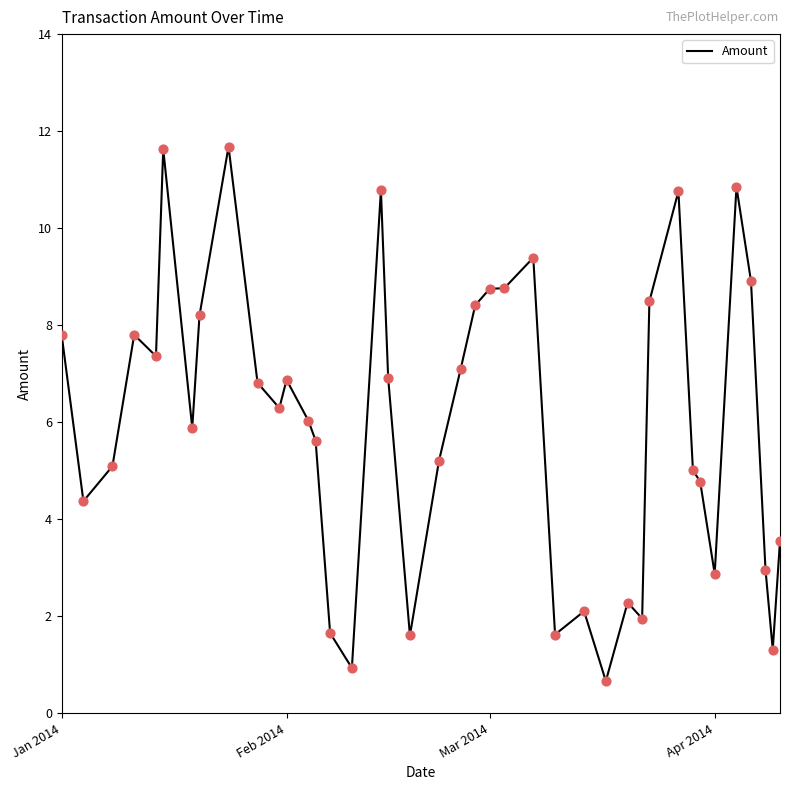

What is the difference between the maximum and minimum values?

11.0